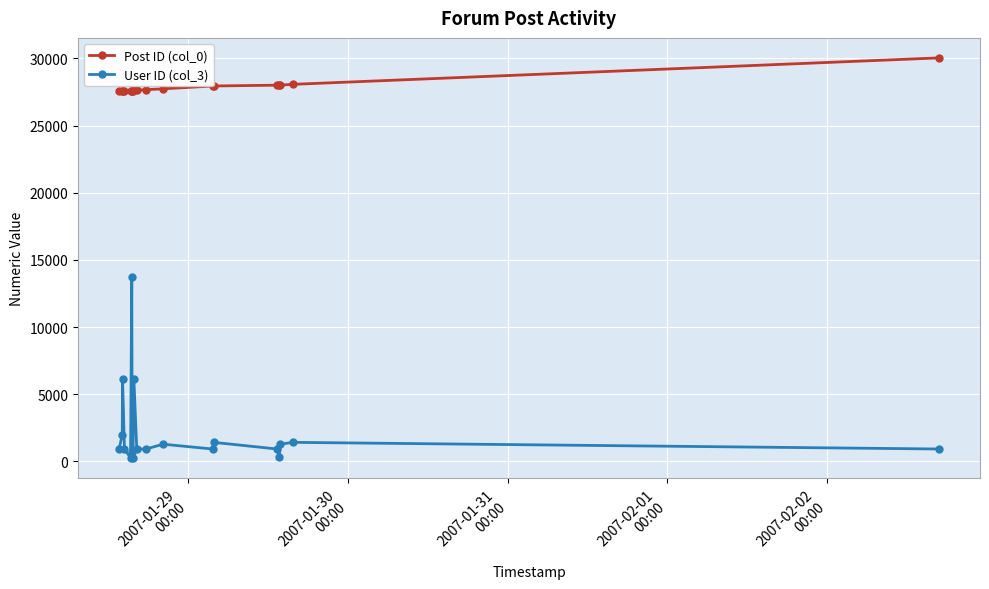

At how many categories does at least one series exceed 5577?

19